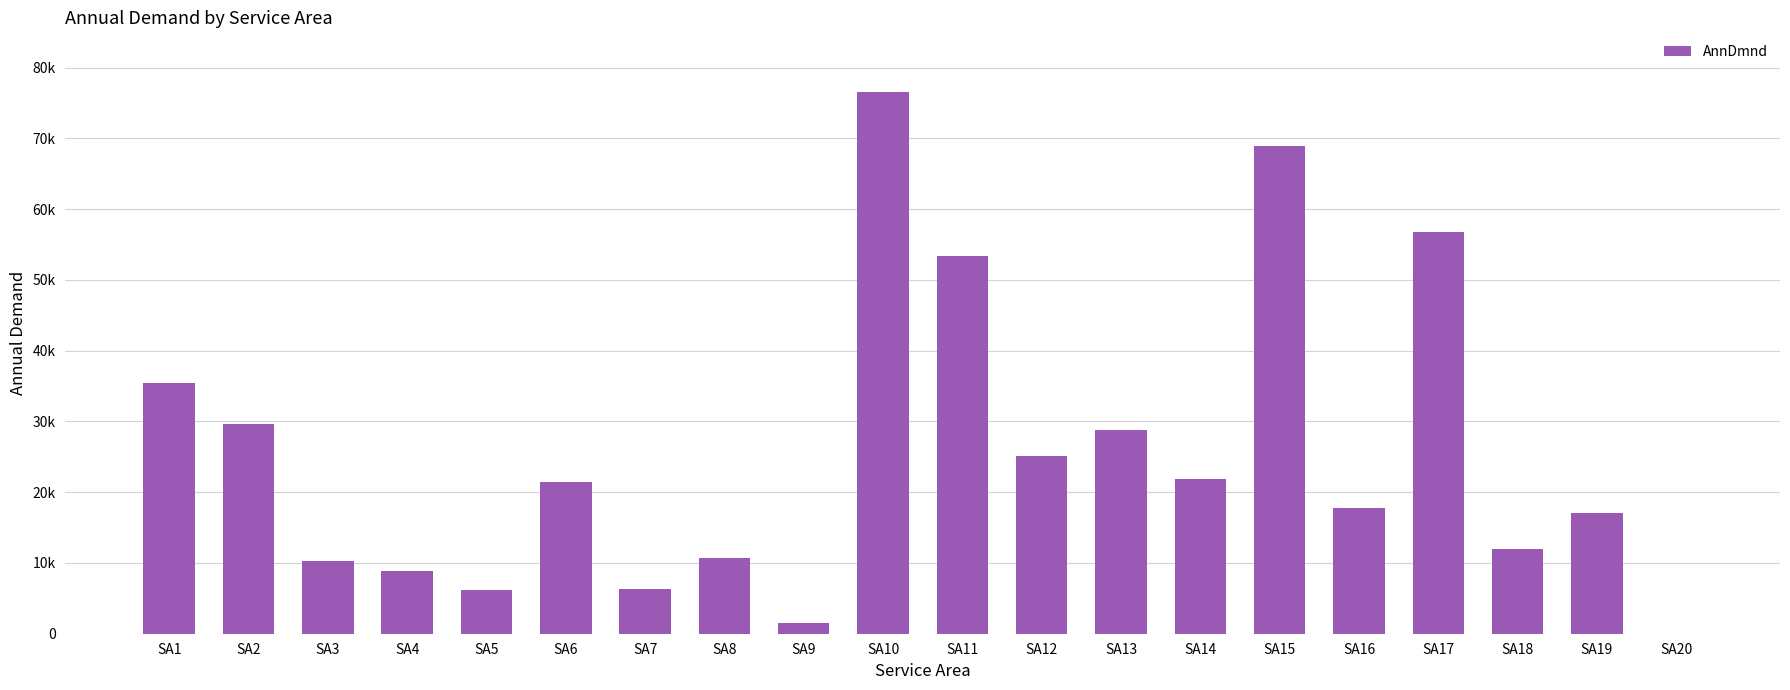

Are the bars horizontal?

No